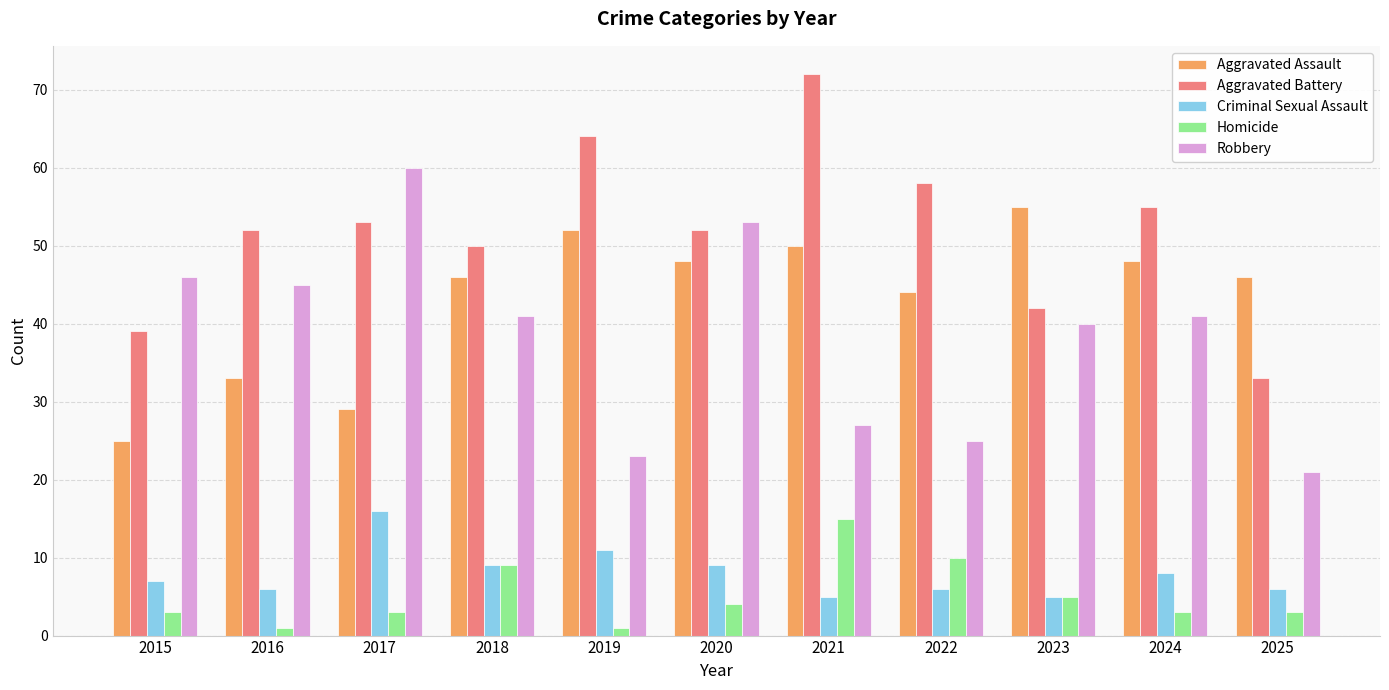

Reading left to right, what are all the values shown in this chart?

Aggravated Assault: 25	33	29	46	52	48	50	44	55	48	46
Aggravated Battery: 39	52	53	50	64	52	72	58	42	55	33
Criminal Sexual Assault: 7	6	16	9	11	9	5	6	5	8	6
Homicide: 3	1	3	9	1	4	15	10	5	3	3
Robbery: 46	45	60	41	23	53	27	25	40	41	21